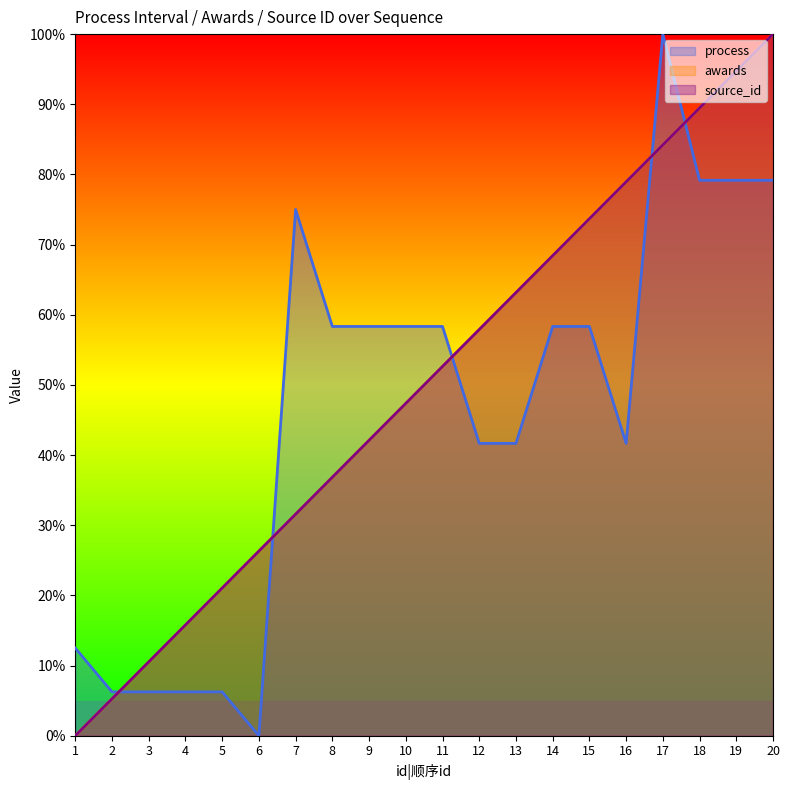

How many lines are shown in the chart?

3